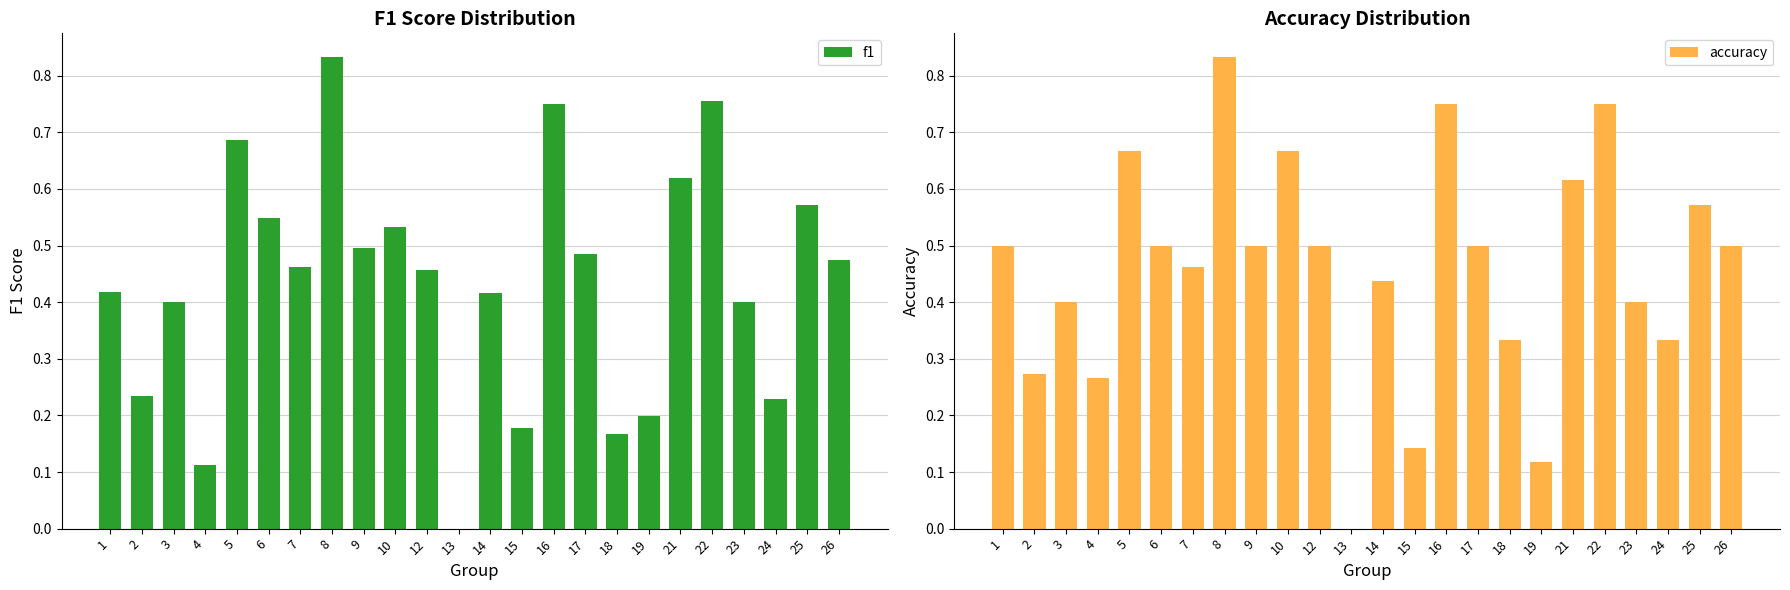

Does the chart contain stacked bars?

No